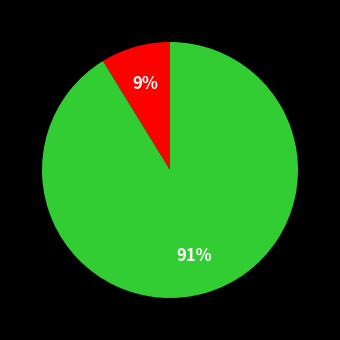

Is there any slice that represents more than half of the pie?

Yes